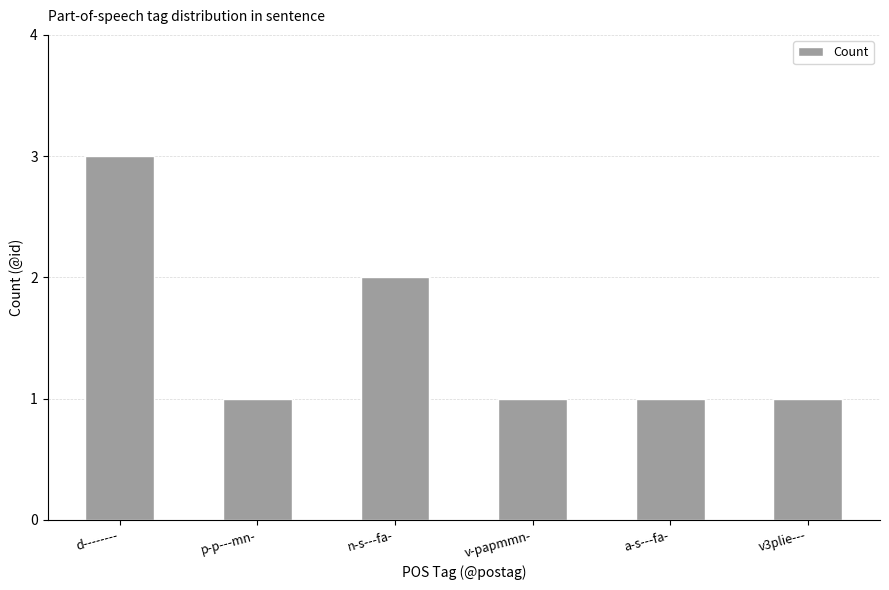

Which has a higher value, v-papmmn- or n-s---fa-?

n-s---fa-